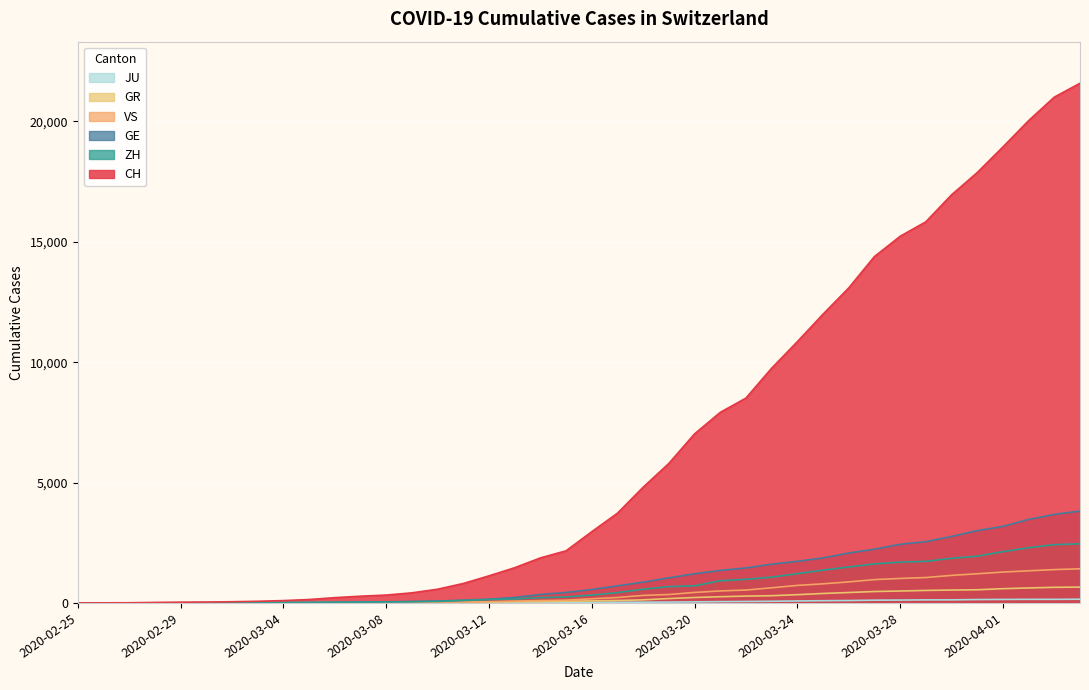

True or false: JU and GR intersect in this chart.

False